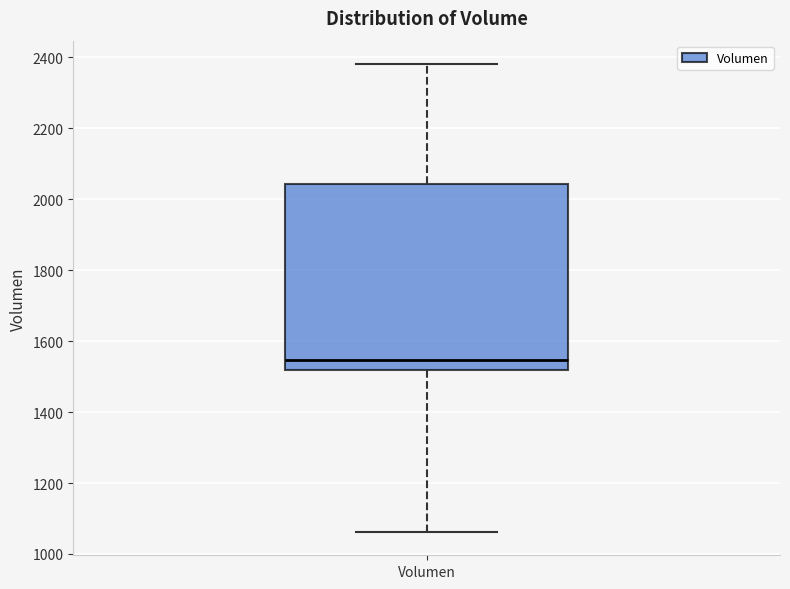

Read this box plot against the y-axis: the position of the median line, the range covered by the box, and the ends of both whiskers. The values are not printed on the chart, so give them approximately, as read against the axis.

median 1540, box 1520 to 2040, whiskers 1060 to 2380